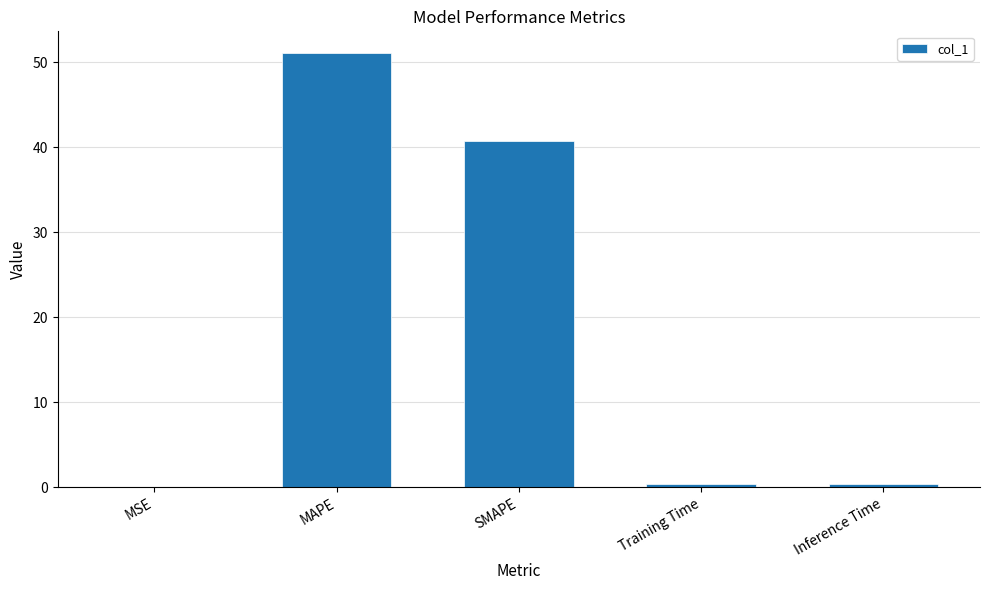

Which category has the highest value across all series?

MAPE